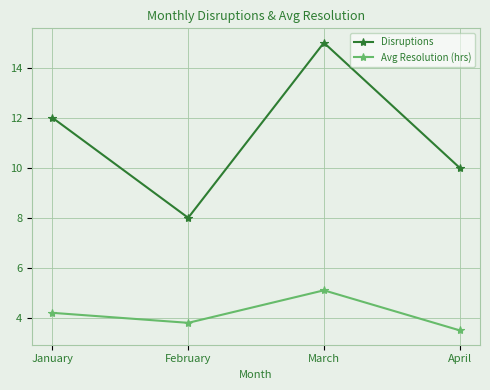

What are all the series names shown in the legend?

Disruptions, Avg Resolution (hrs)